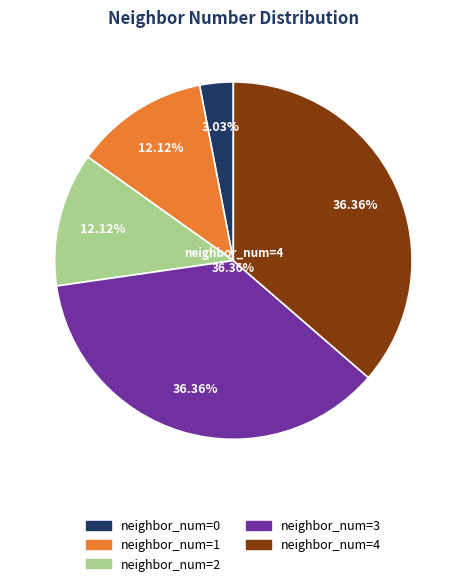

To the nearest percent, what portion does 1 represent?

12%